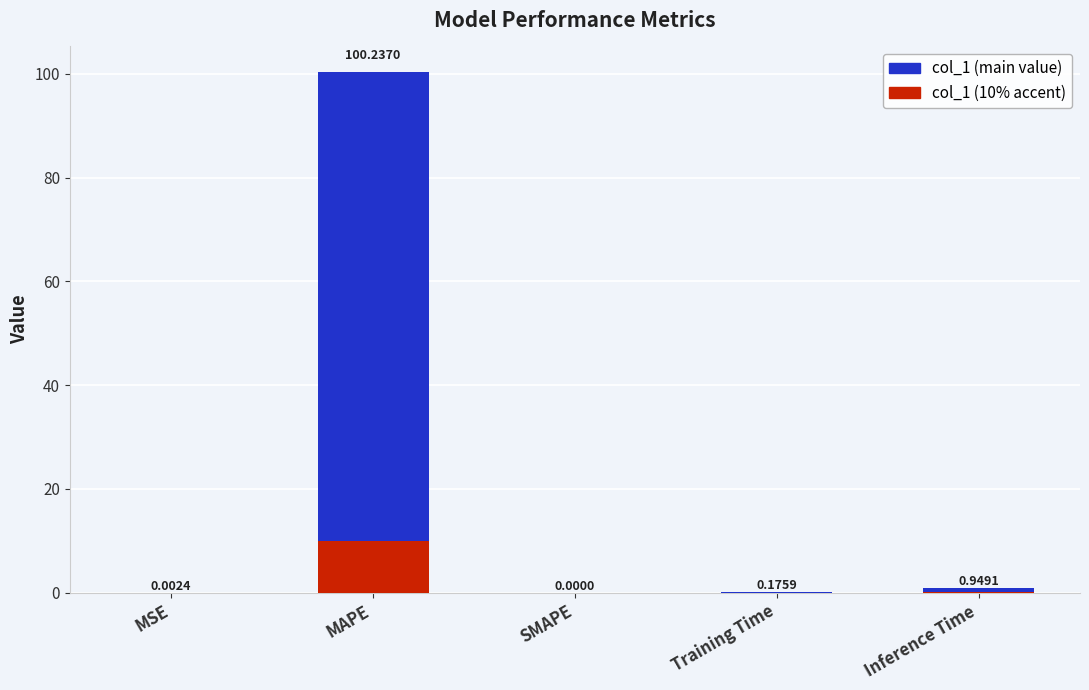

Which series has the largest total across all categories?

col_1 (main)